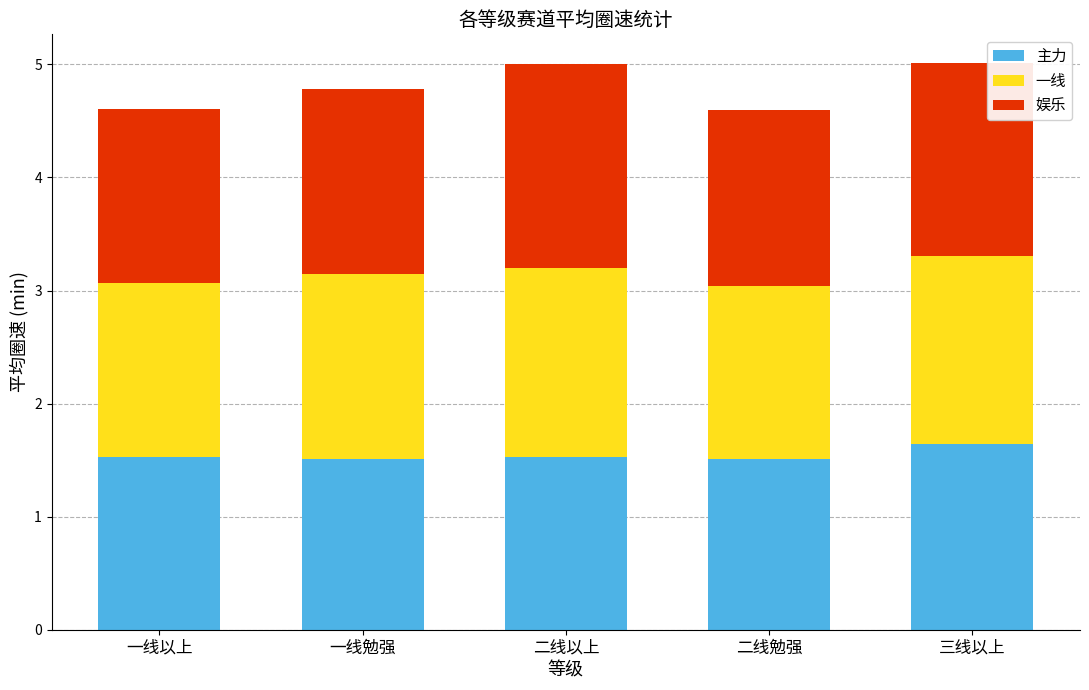

The value of 主力 at 三线以上 is 1.6. True or false?

True